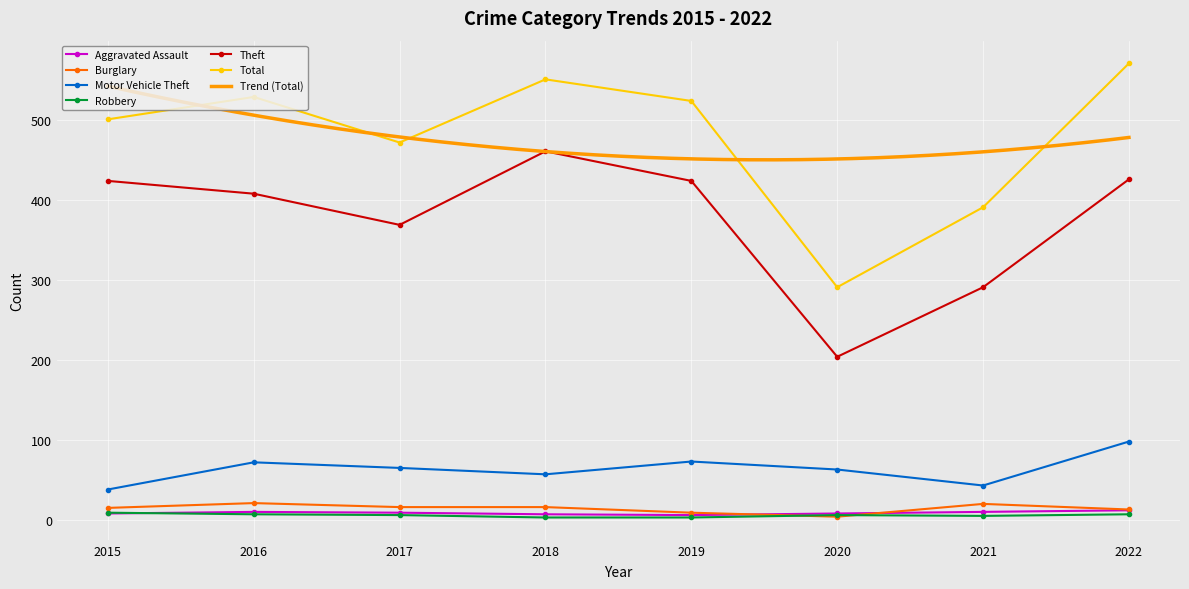

Between 2019 and 2020, which series saw the biggest shift?

Total